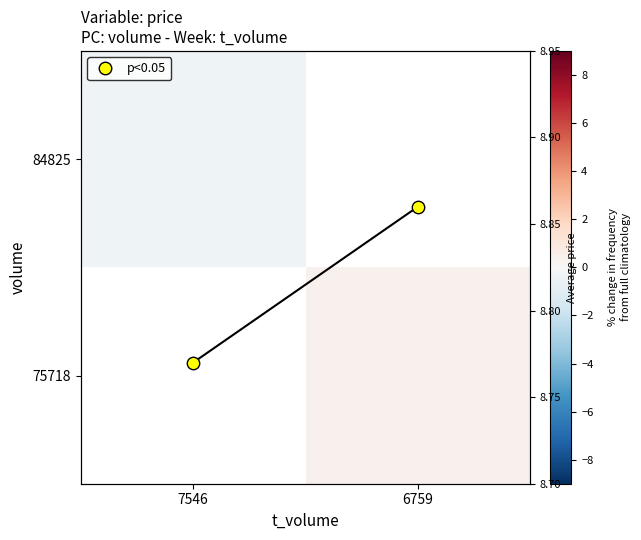

What is the highest value of the price series?

8.9